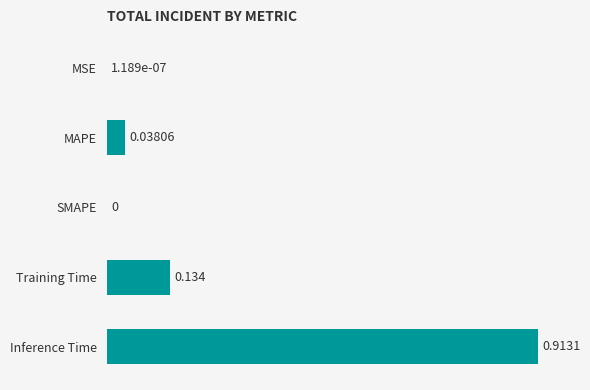

Which has a higher value, Inference Time or Training Time?

Inference Time